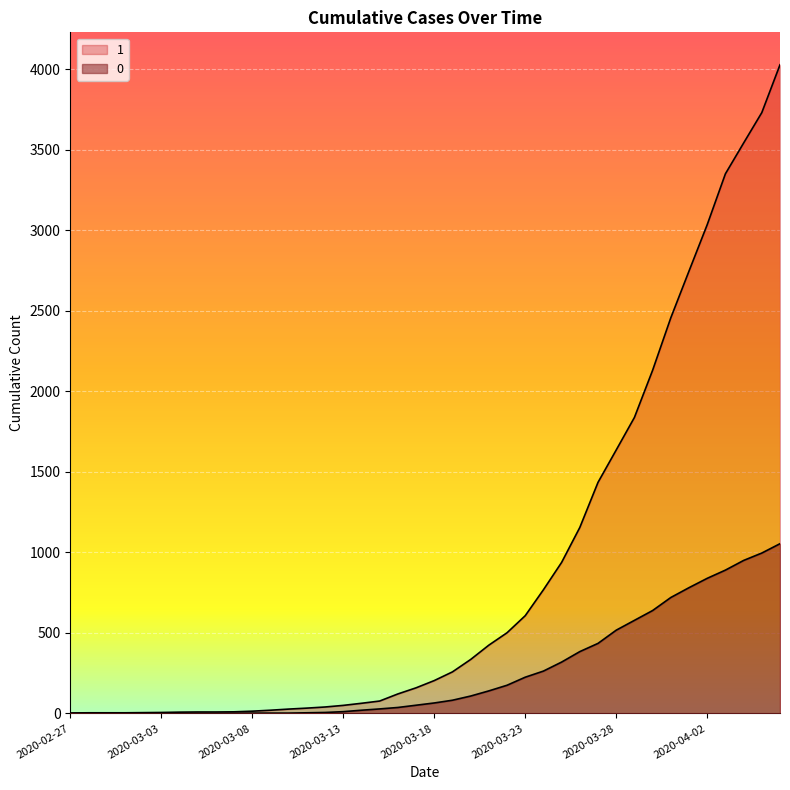

What are all the series names shown in the legend?

1, 0